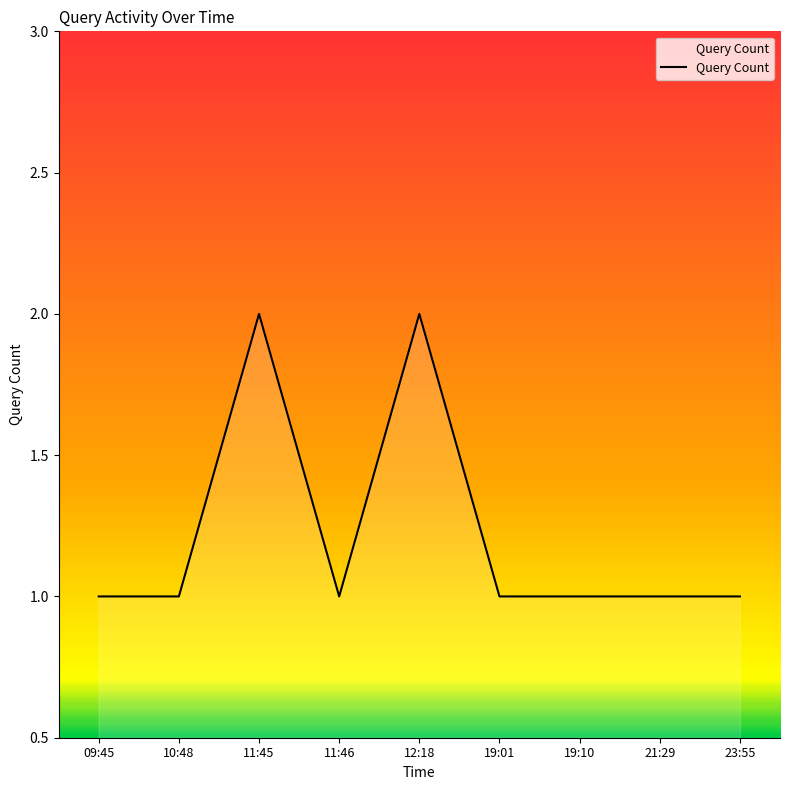

Count the values in the range 1 to 2.

9